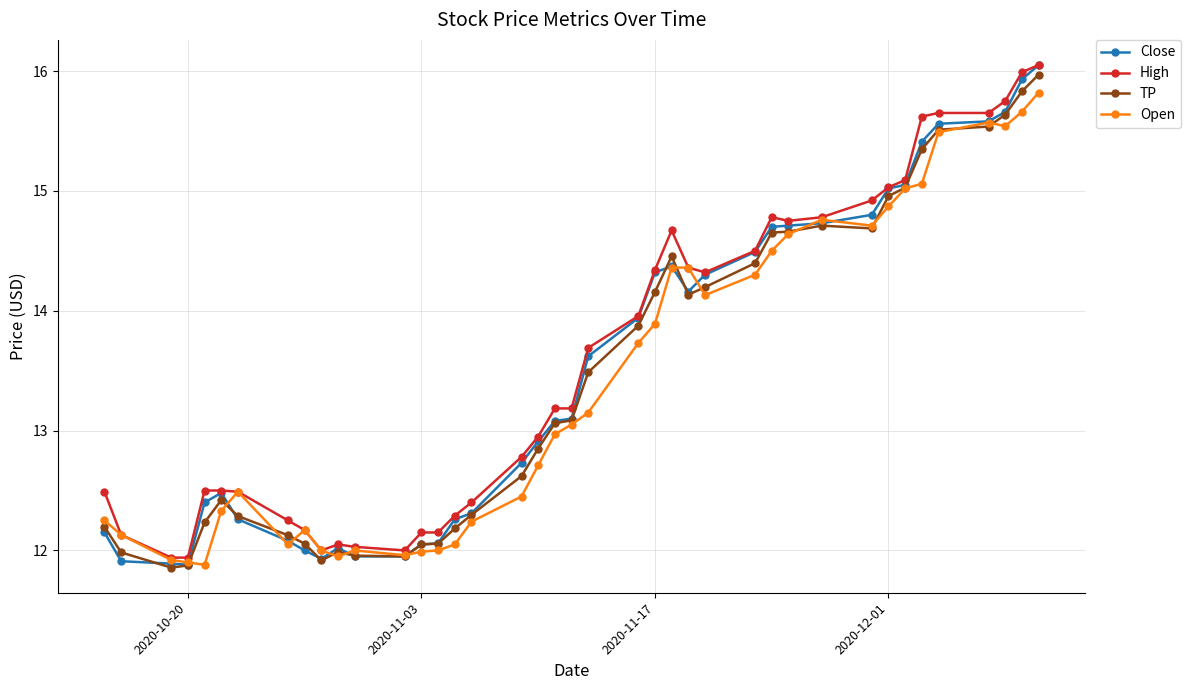

After their last crossing, which series has the higher values: Close or Open?

Close